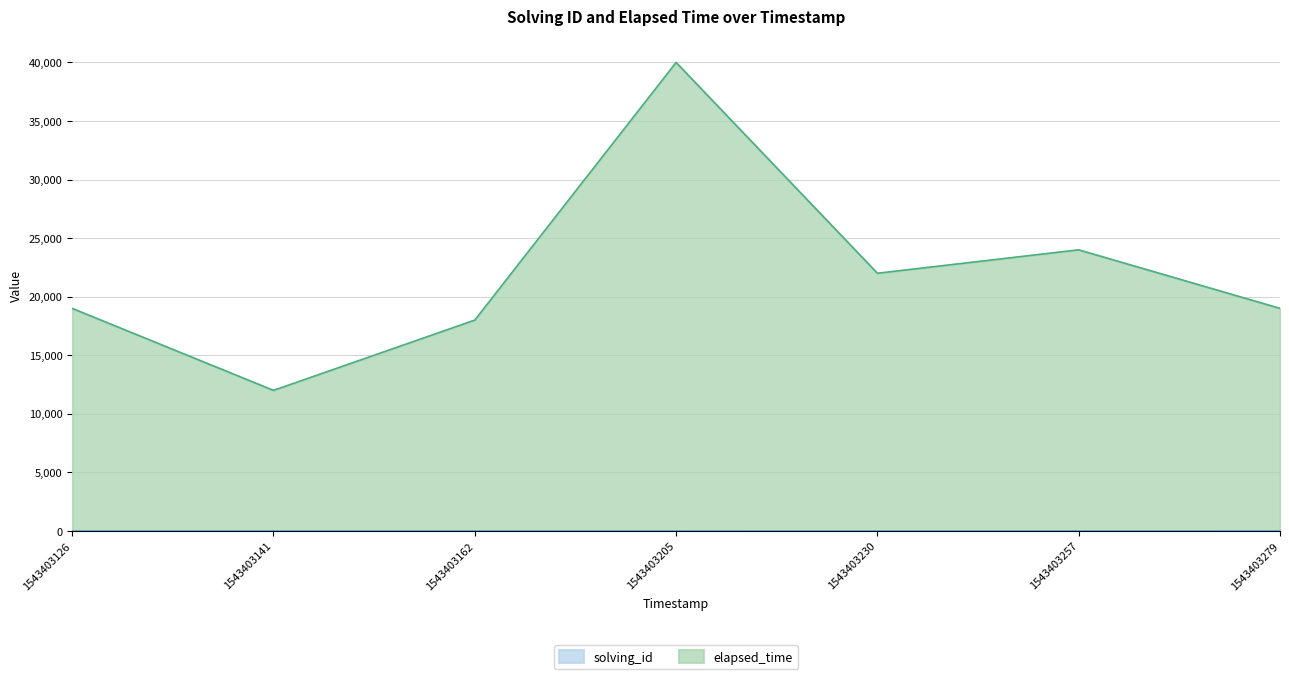

What are all the series names shown in the legend?

solving_id, elapsed_time